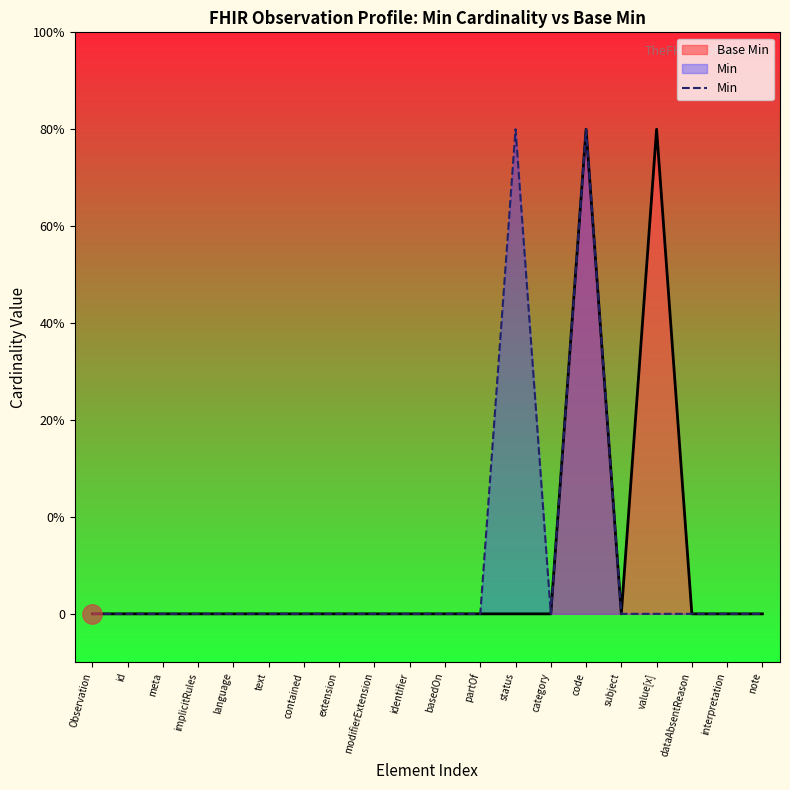

What is the difference between the maximum and second lowest values?

1